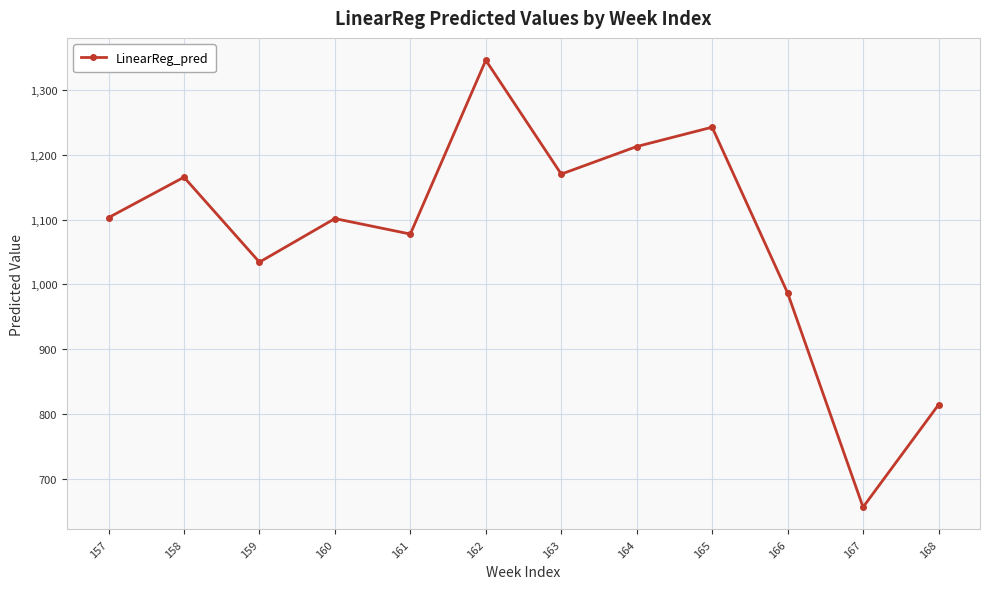

The value at 166 is 369.4. True or false?

False